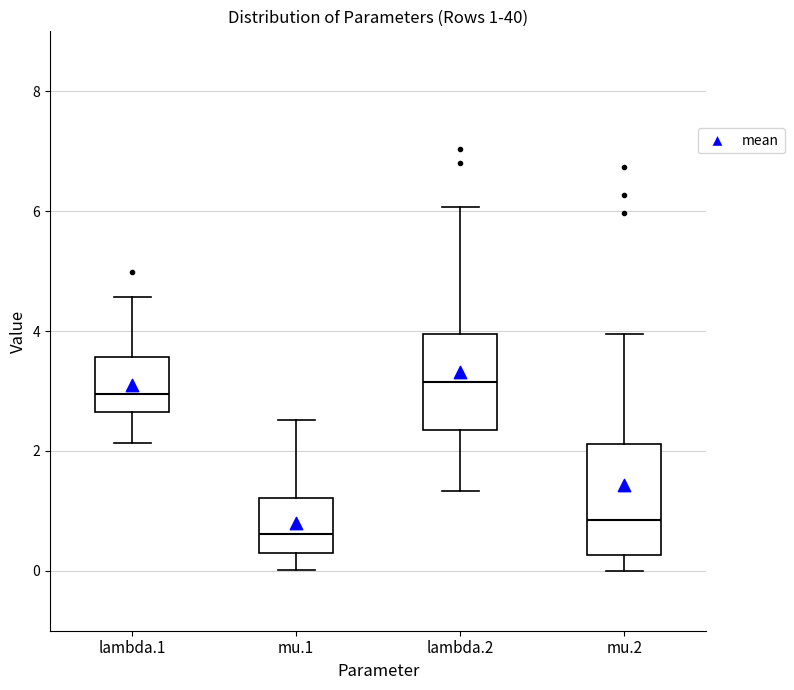

Which box's median line is the highest?

lambda.2